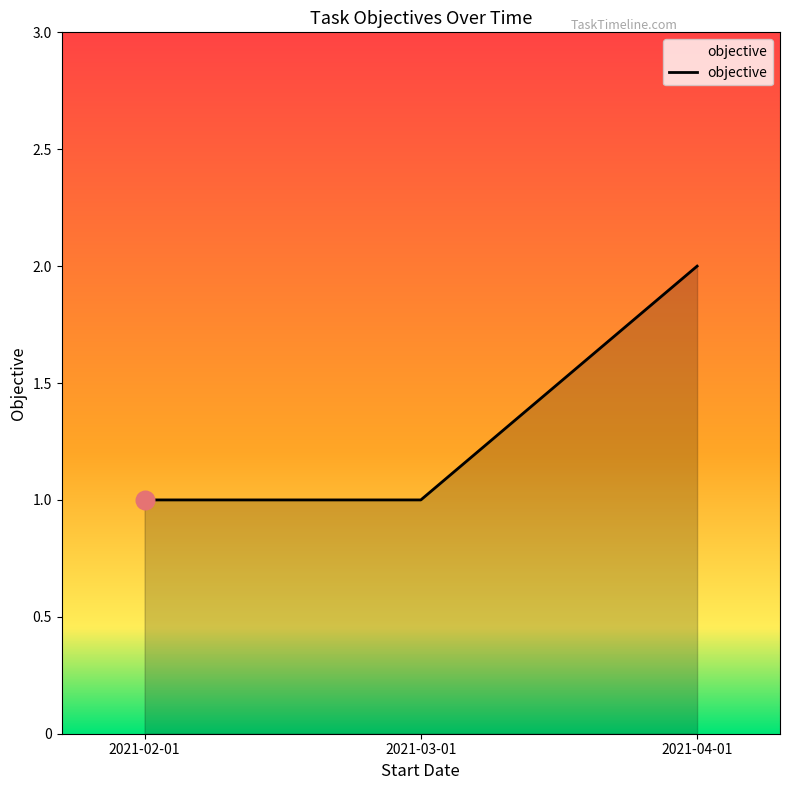

Approximately how many times larger is the value at 2021-04-01 compared to 2021-03-01?

2.0